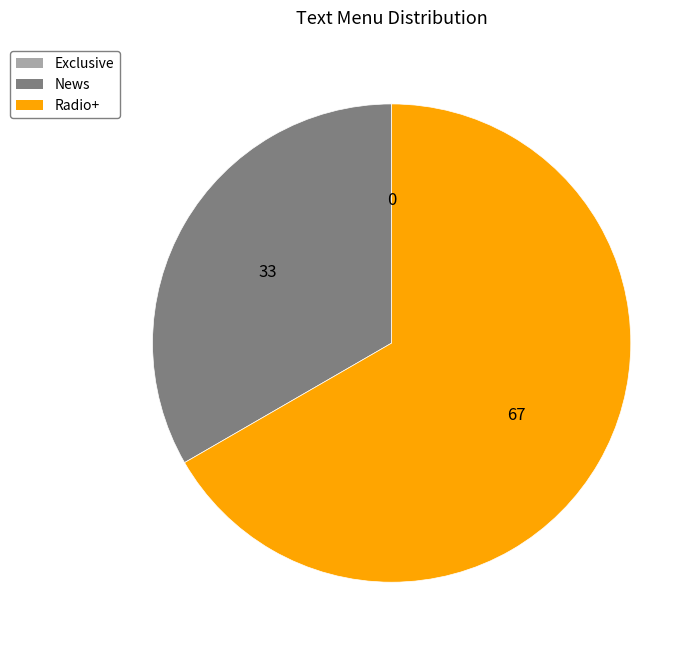

Which category has the biggest portion of the pie?

Radio+